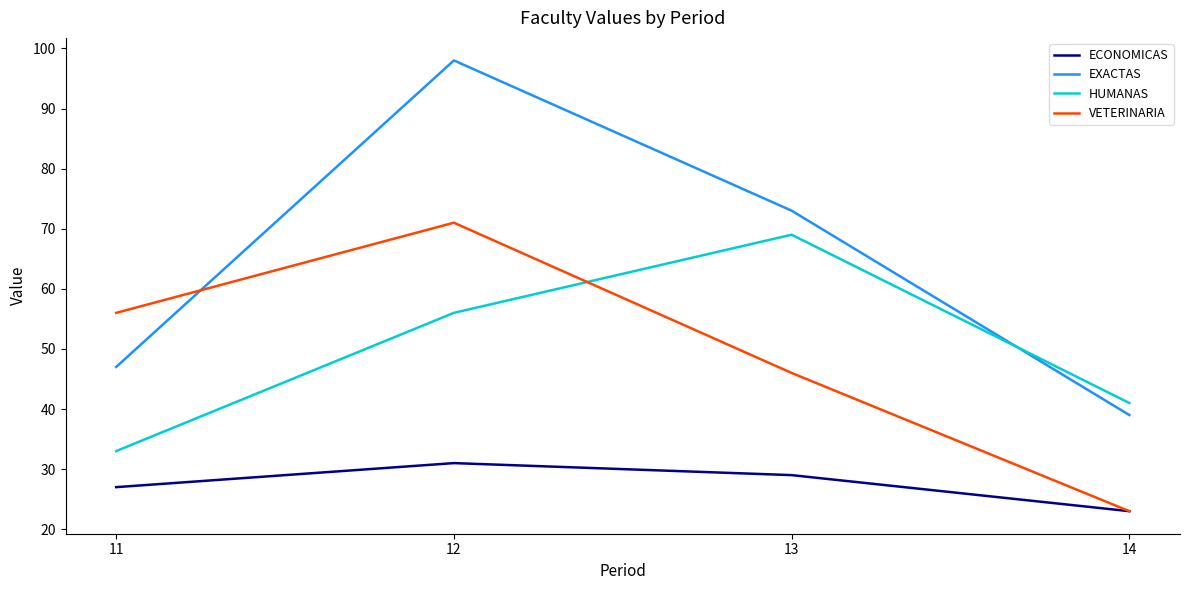

Reading left to right, extract all data points from this chart.

ECONOMICAS: 27	31	29	23
EXACTAS: 47	98	73	39
HUMANAS: 33	56	69	41
VETERINARIA: 56	71	46	23